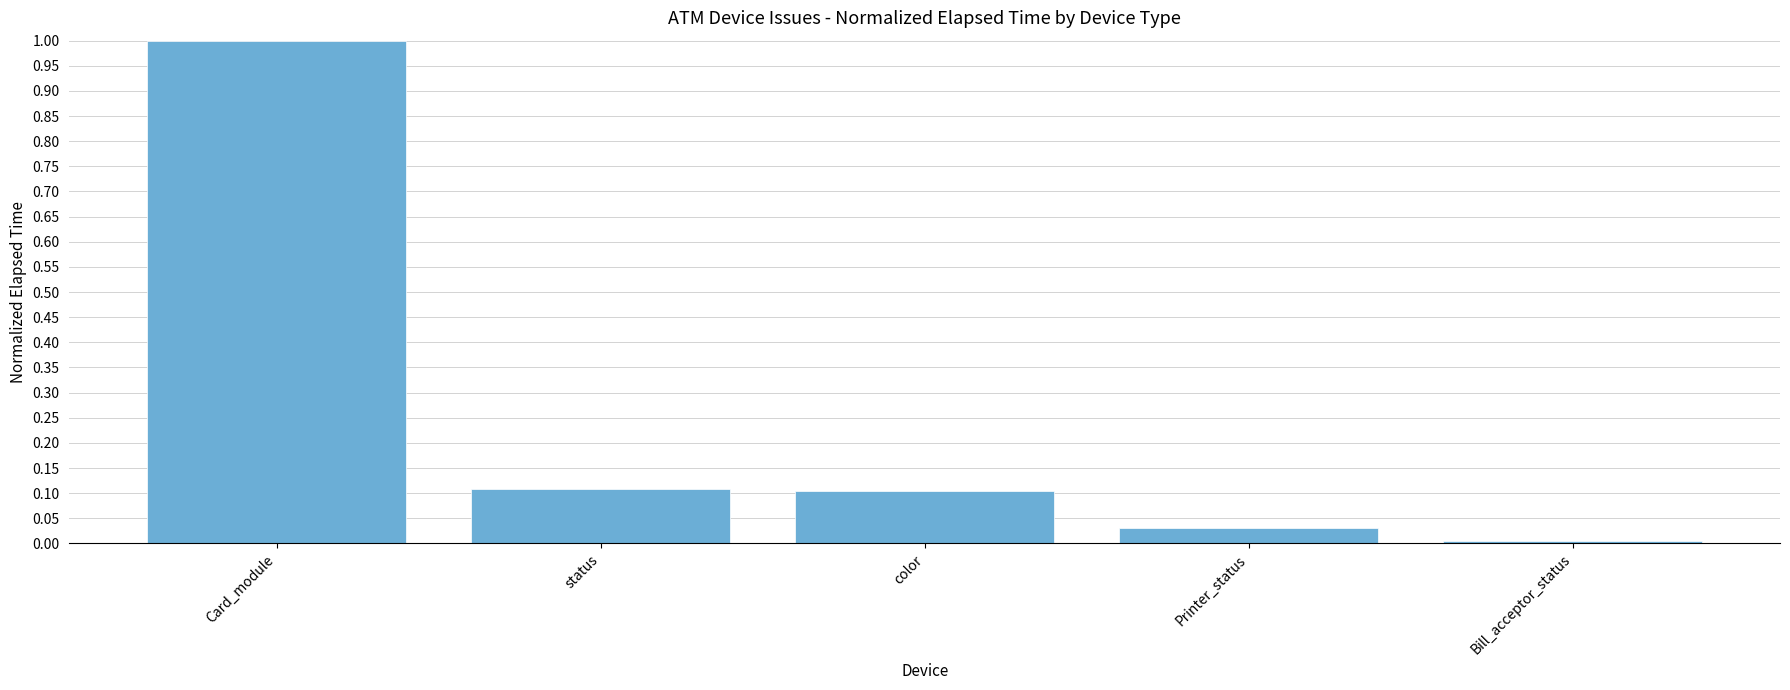

Which label corresponds to the largest value in the chart?

Card_module